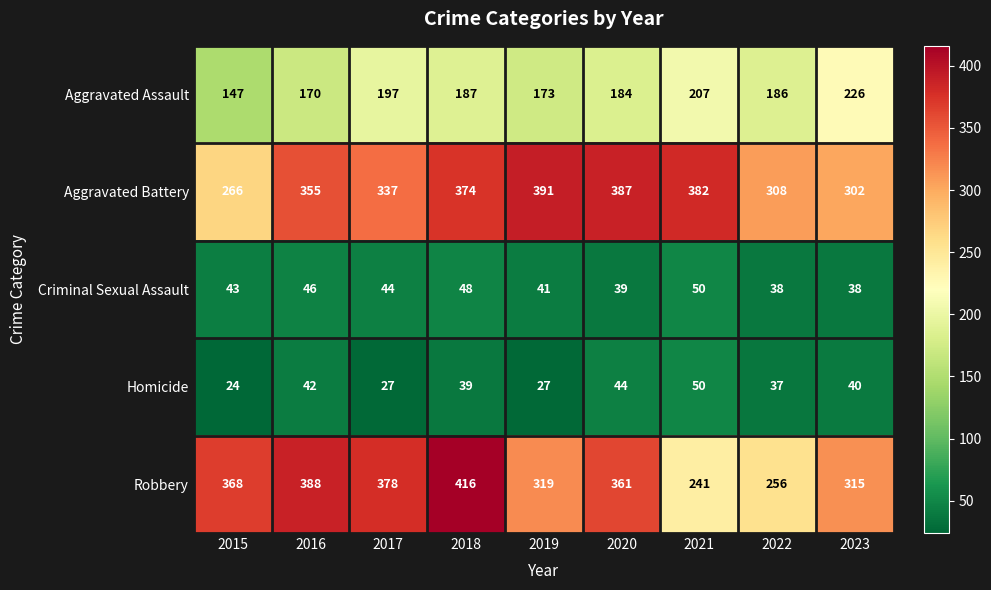

At which category does the chart reach its minimum across all series?

2015